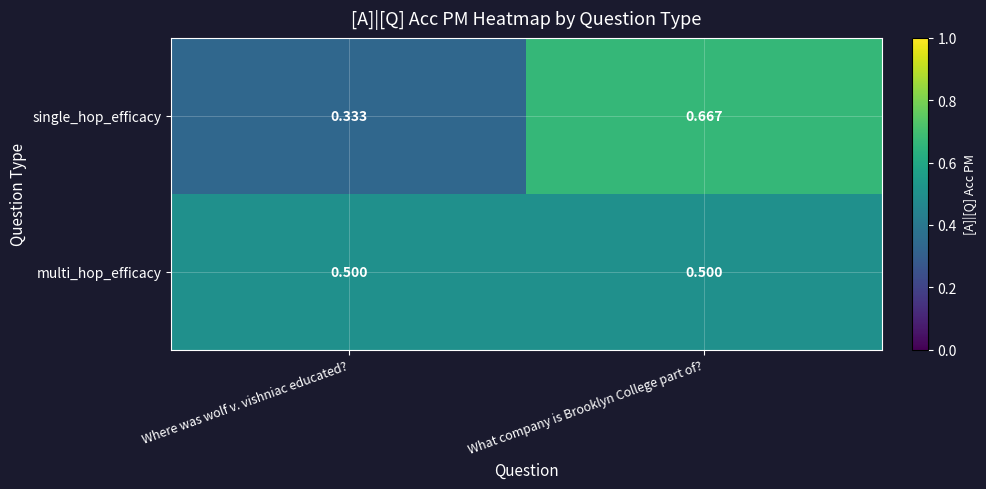

List the series in order of their peak value, highest first.

single_hop_efficacy, multi_hop_efficacy